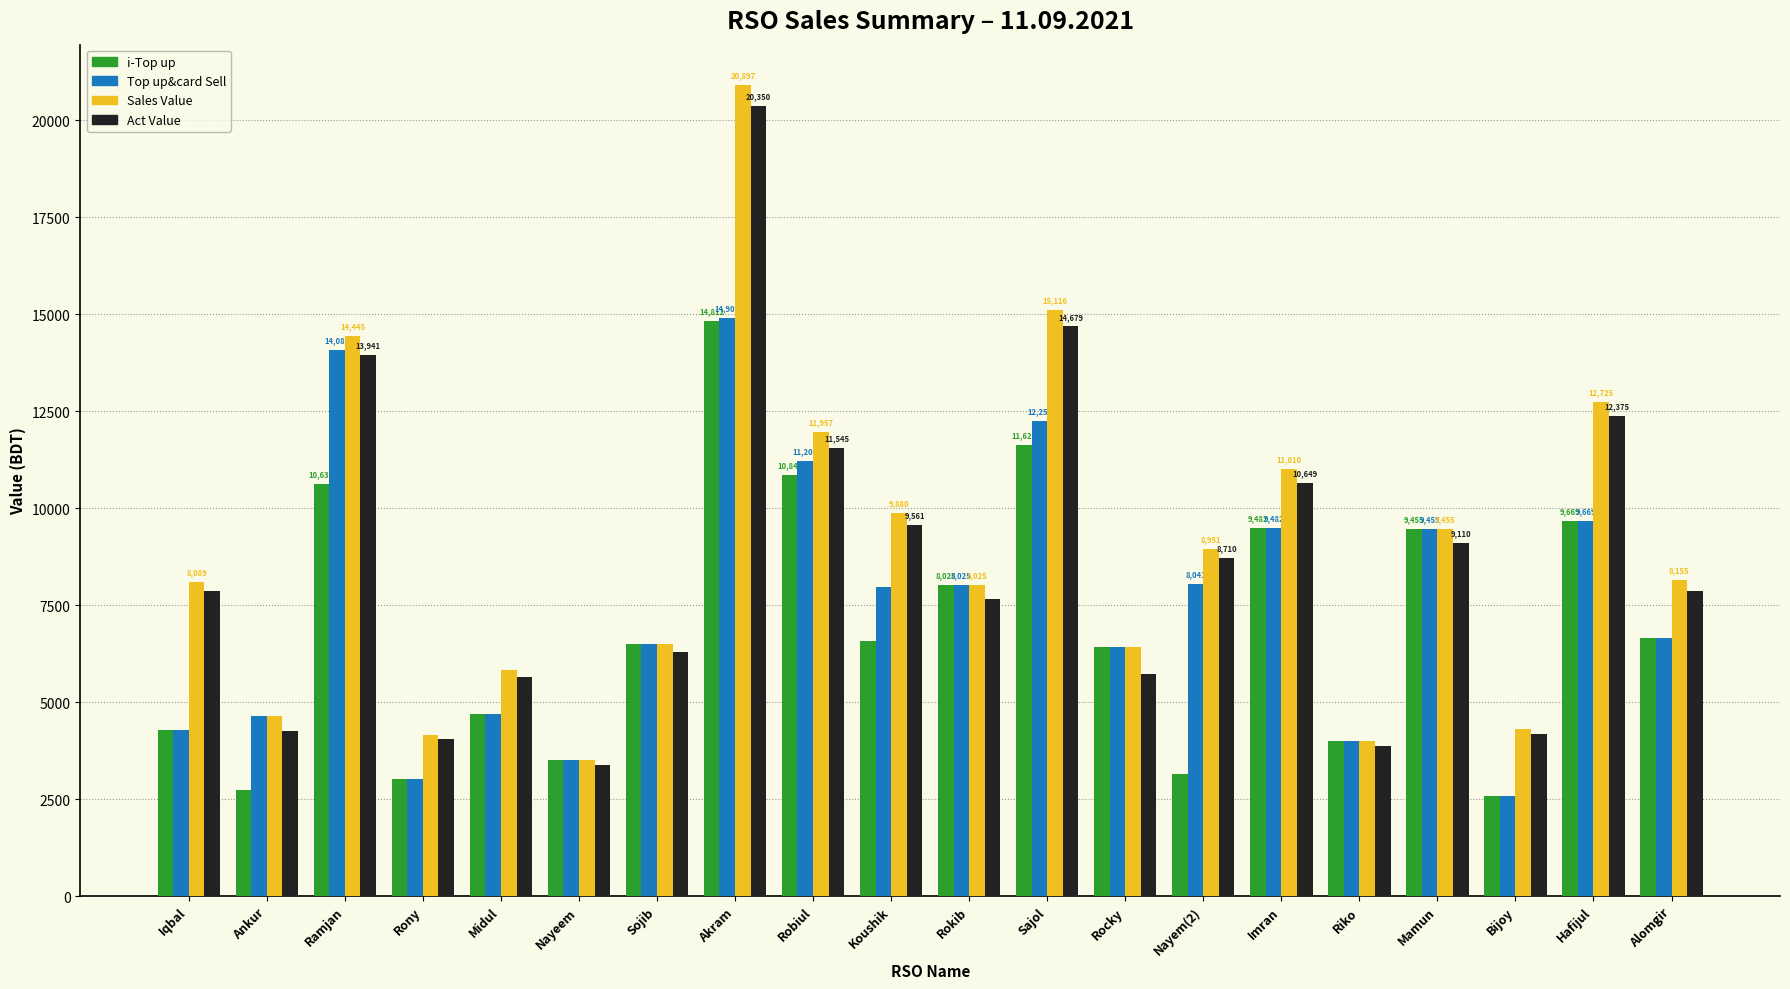

Which series changed the most between Robiul and Sajol?

Sales Value